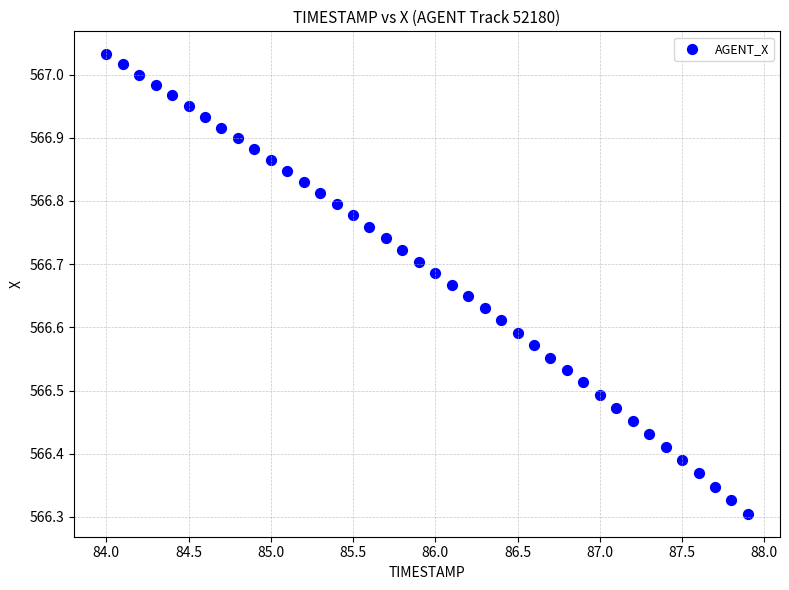

Count the number of points in this scatter plot.

40